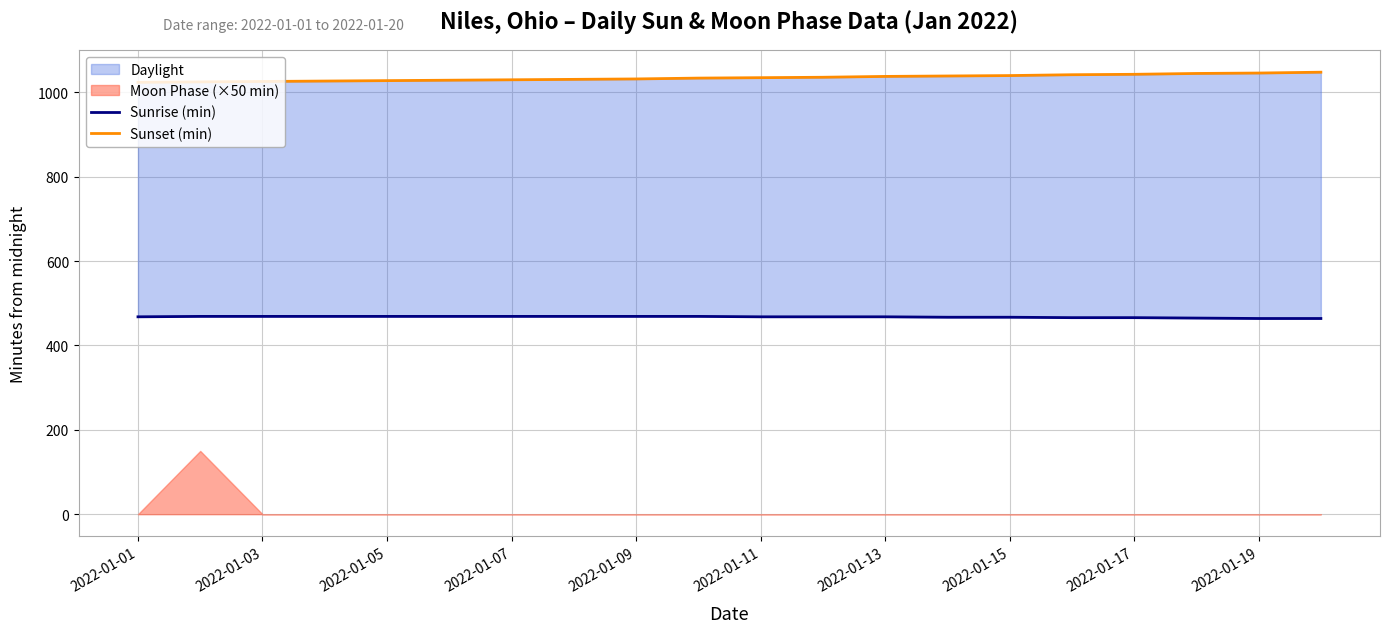

What is the lowest value of the Sunset (min) series?

1024